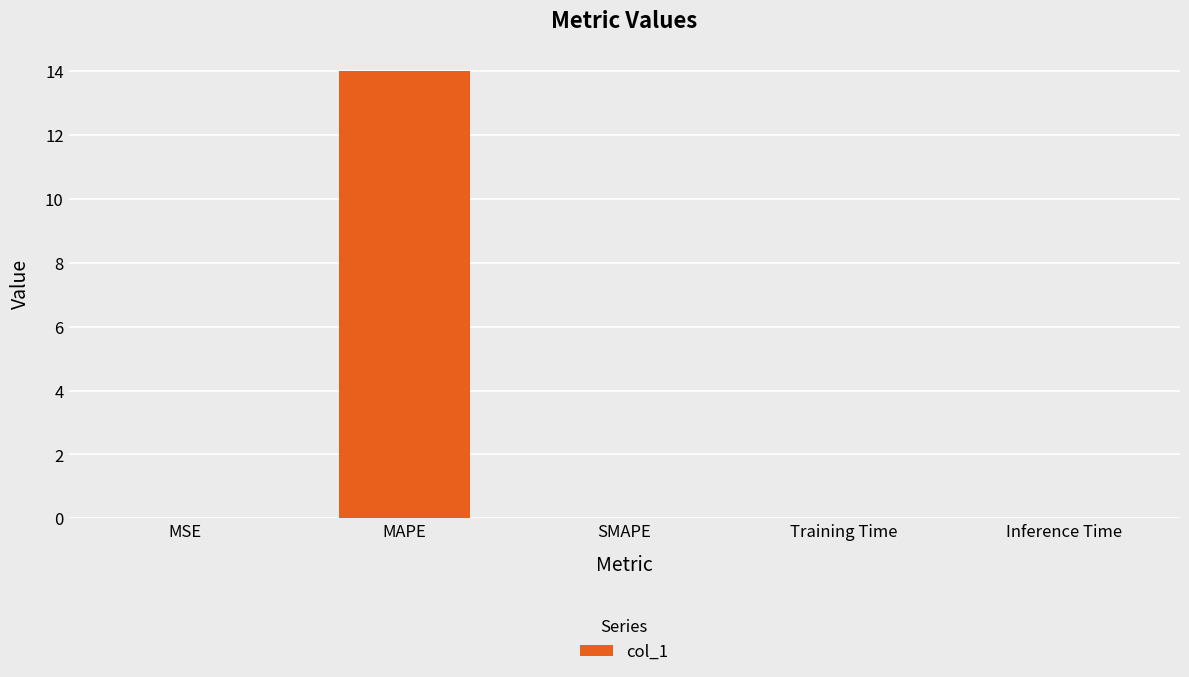

Which has a higher value, MAPE or Inference Time?

MAPE